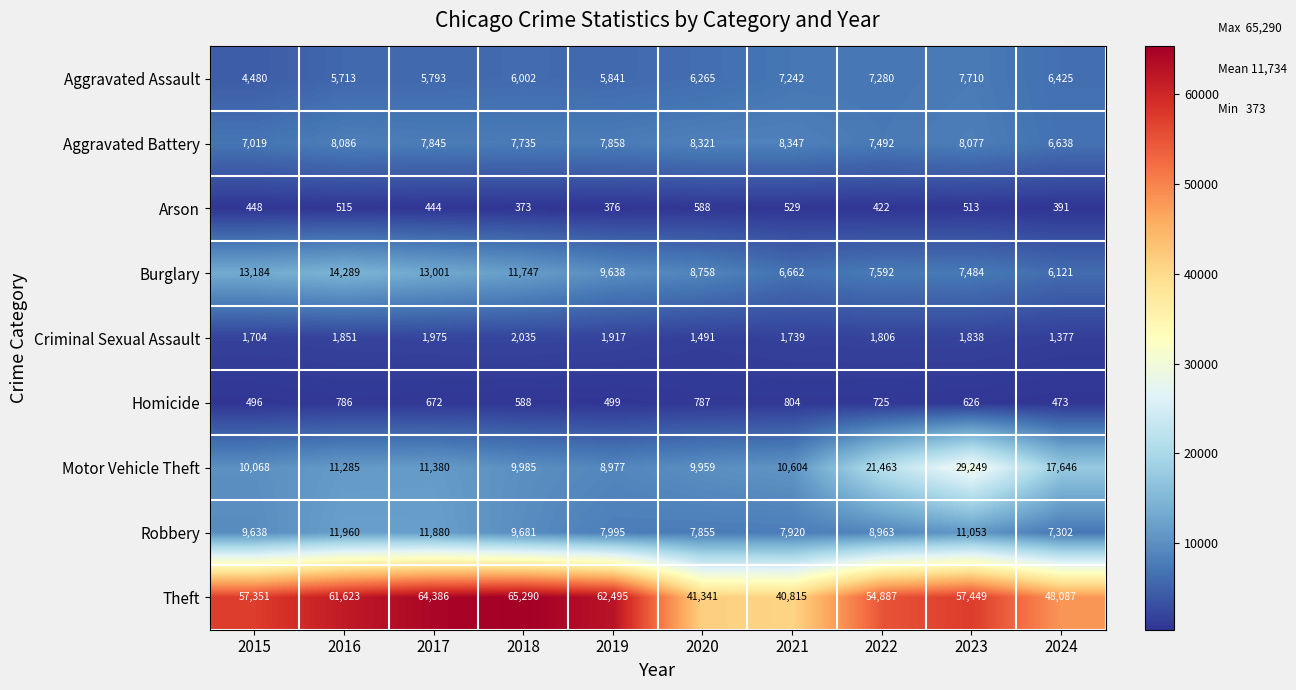

List the series in order of their peak value, highest first.

Theft, Motor Vehicle Theft, Burglary, Robbery, Aggravated Battery, Aggravated Assault, Criminal Sexual Assault, Homicide, Arson